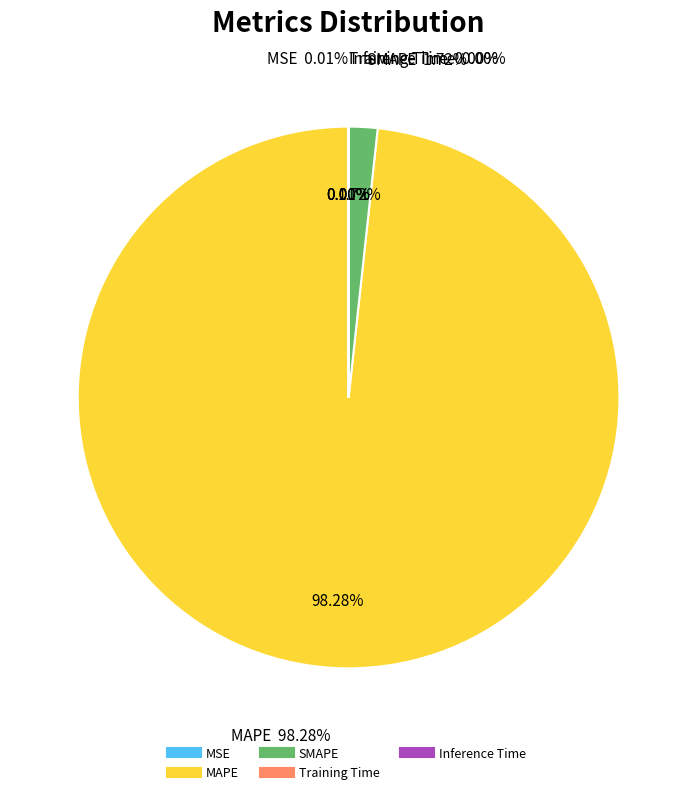

Does any single category account for the majority?

Yes